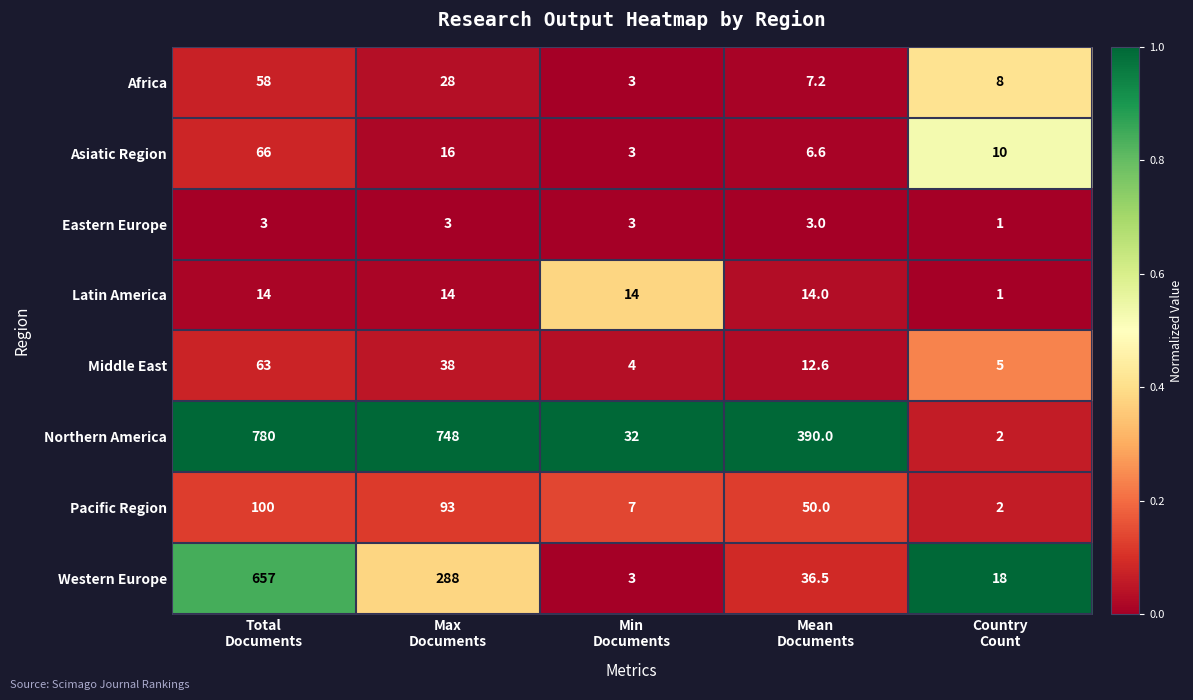

What is the difference between the maximum and minimum values in the Africa series?

55.0